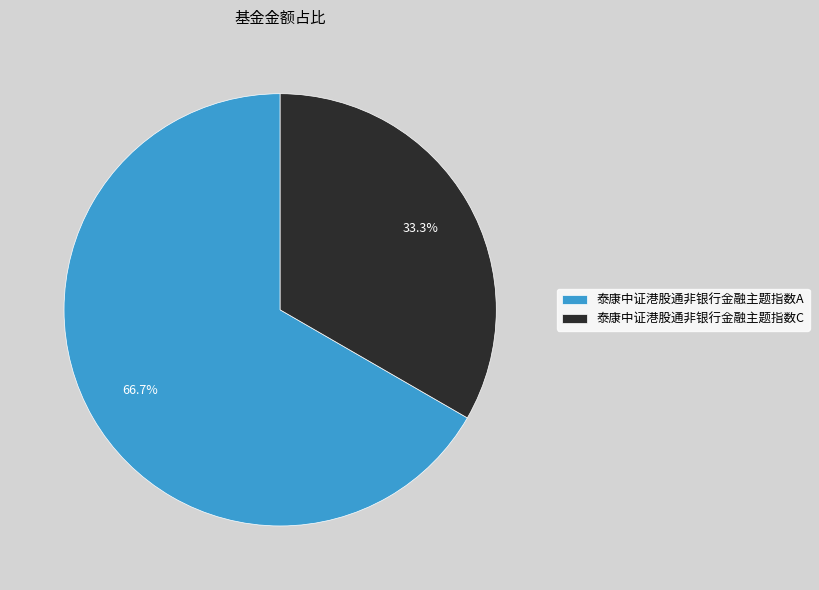

Is there a majority slice in this chart?

Yes